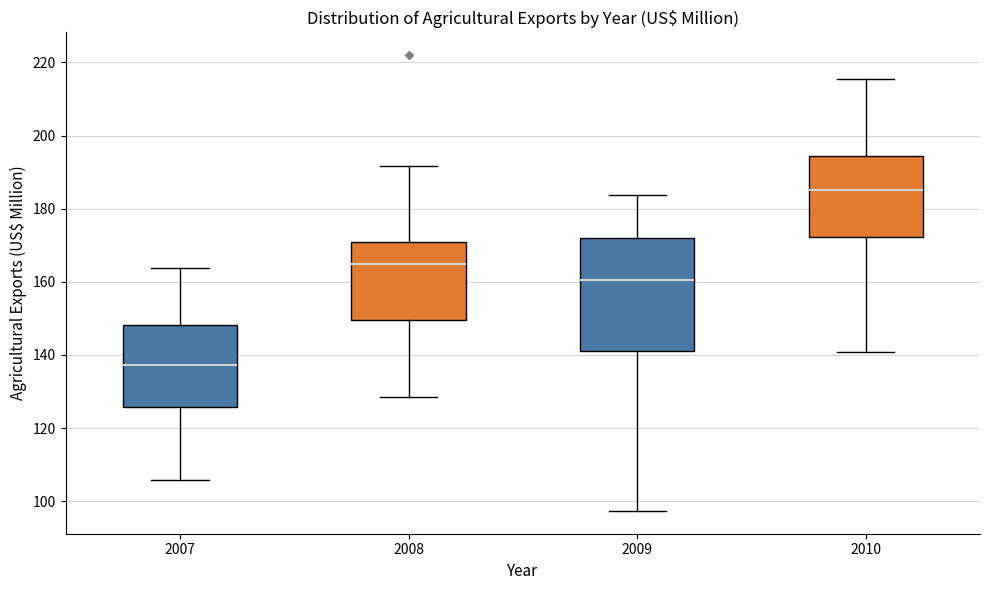

Where does the upper whisker of the box at x = 2008 end on the y-axis? The values are not printed on the chart, so give them approximately, as read against the axis.

192